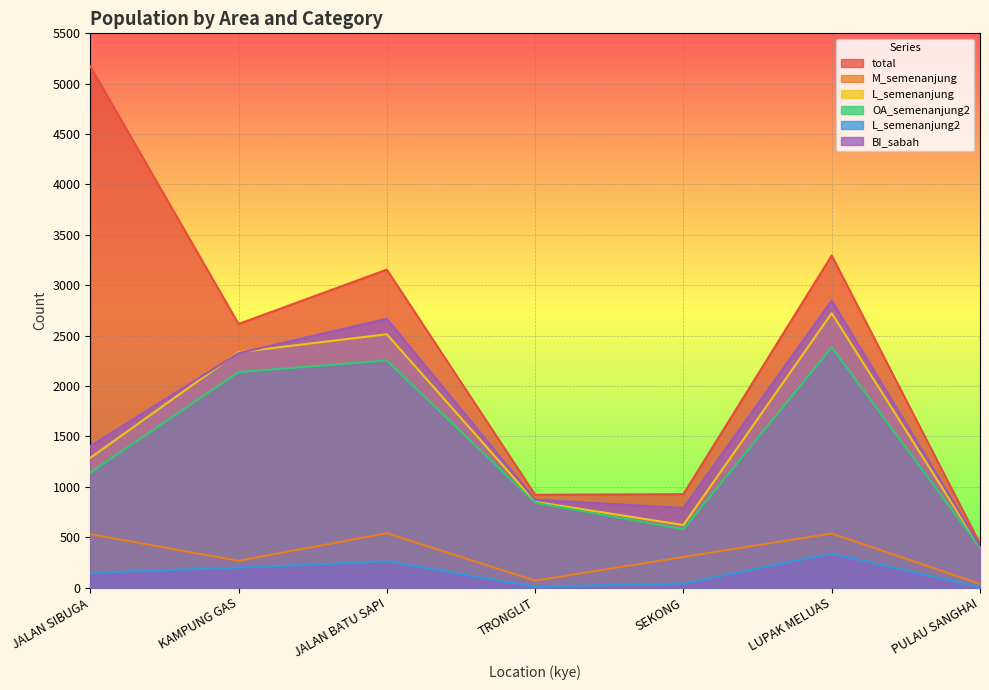

Which series changed the most between LUPAK MELUAS and PULAU SANGHAI?

total